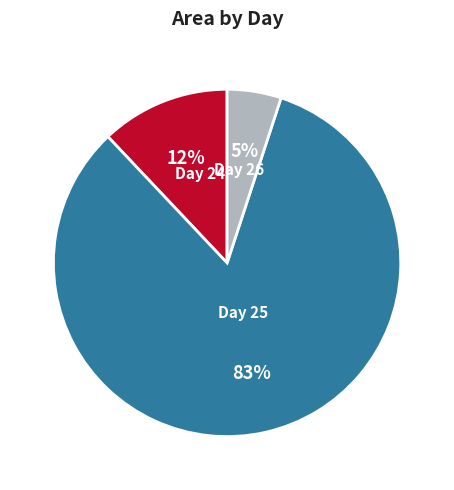

Is there a majority slice in this chart?

Yes